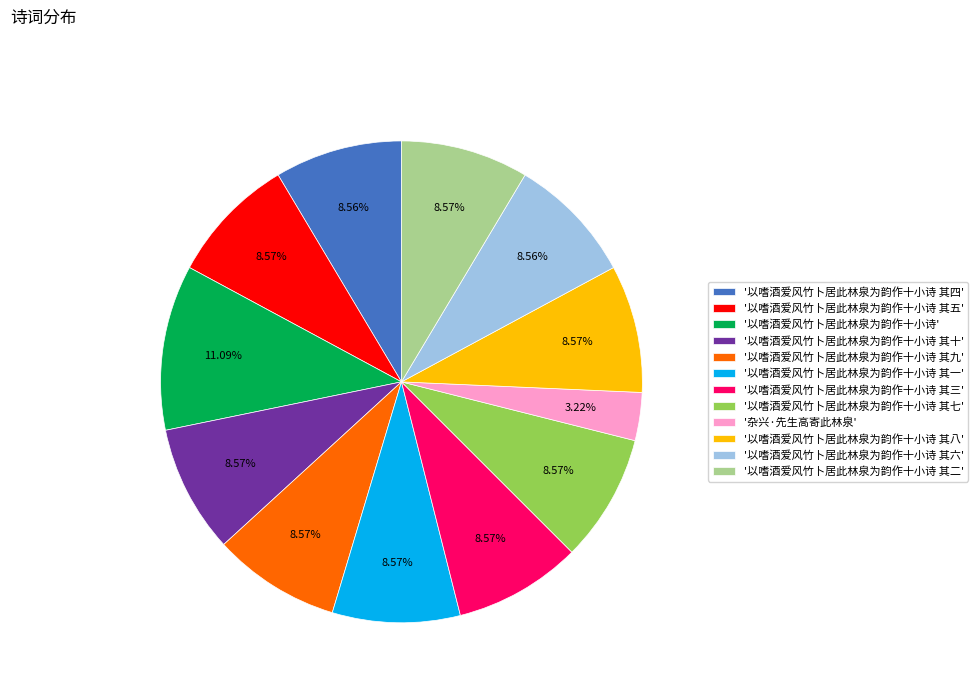

Does any single category account for the majority?

No